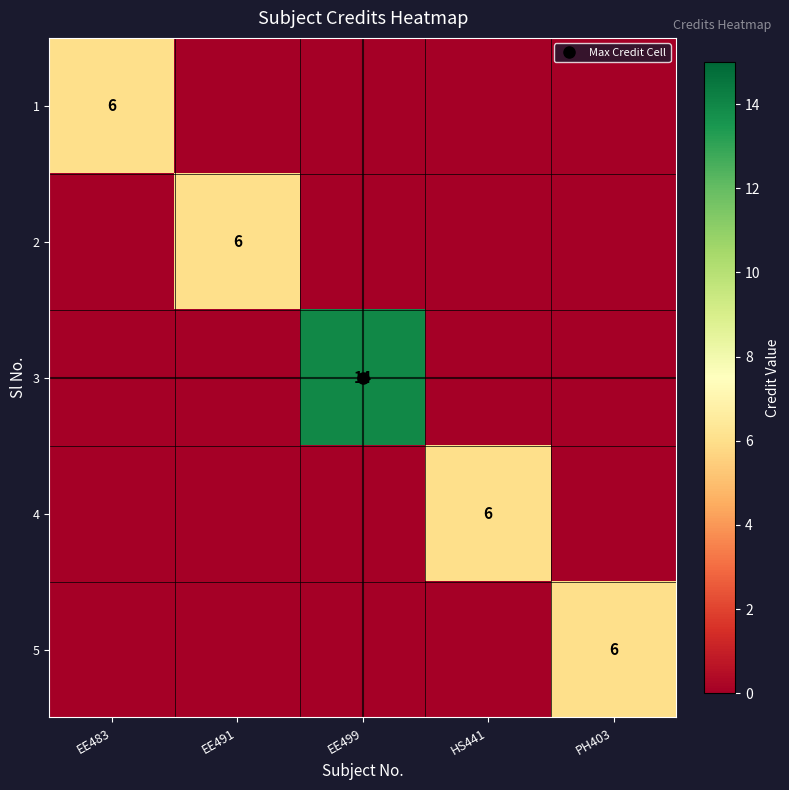

Between EE483 and EE499, which is larger?

EE483